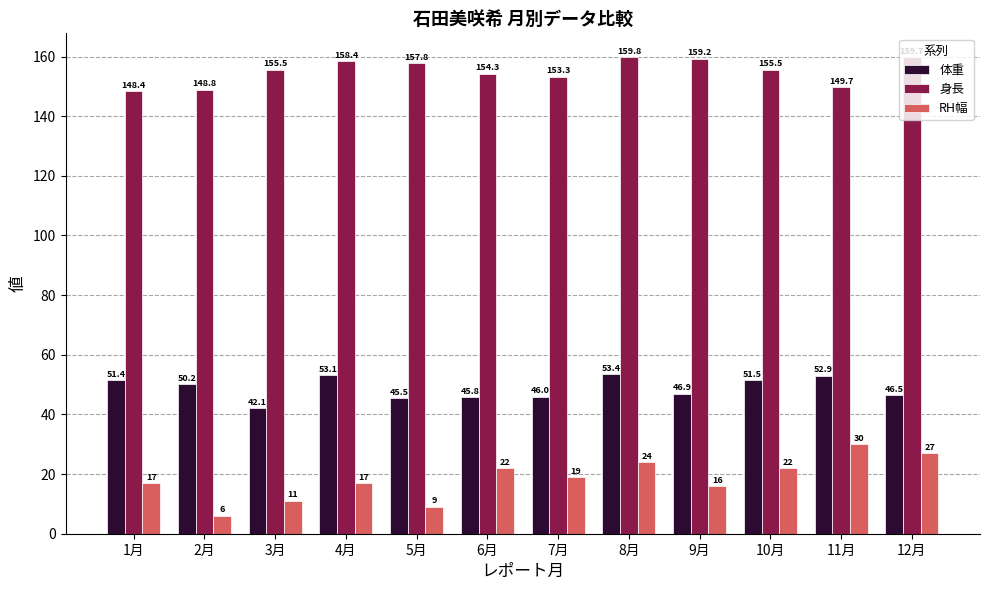

Rank the series by their maximum value, from lowest to highest.

RH幅, 体重, 身長